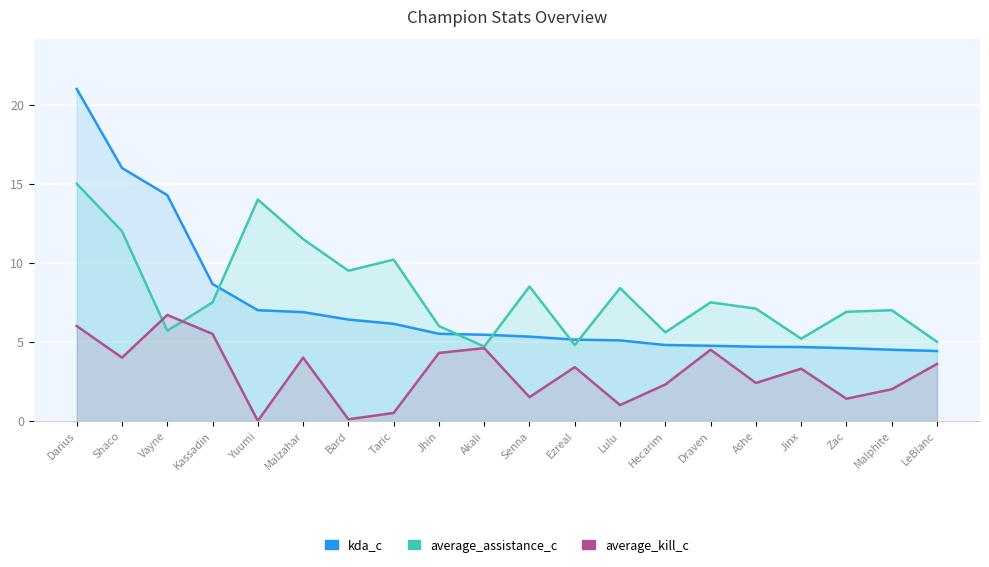

True or false: average_assistance_c and average_kill_c intersect in this chart.

True